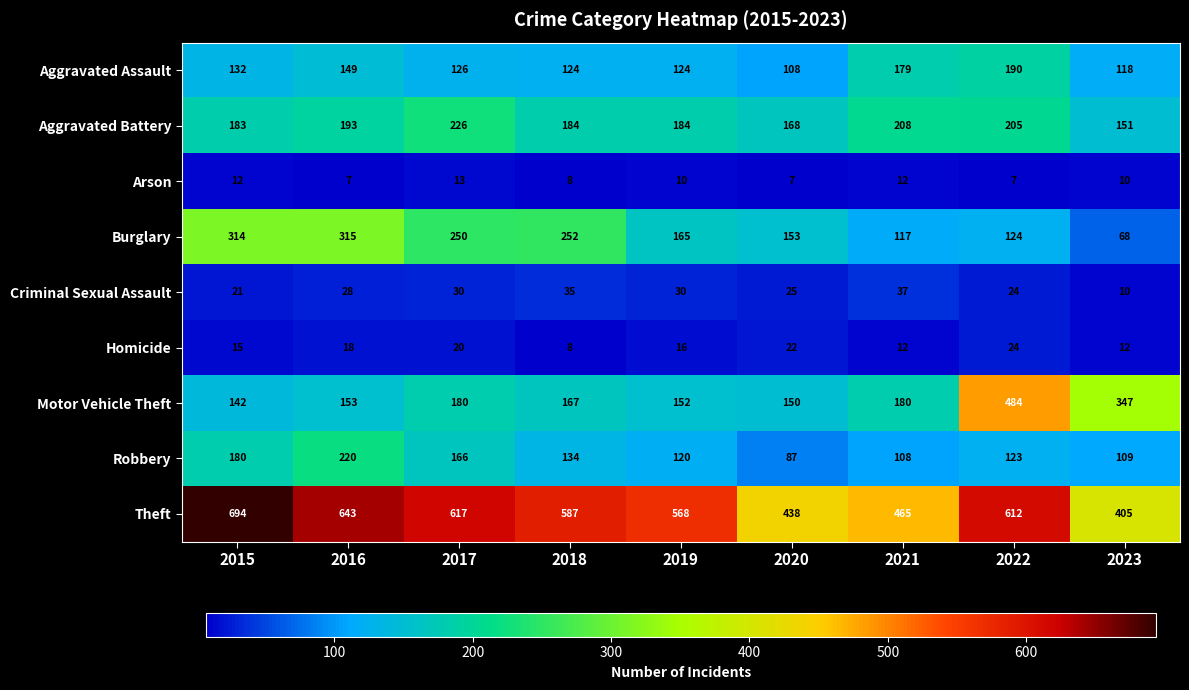

At how many categories does at least one series exceed 265?

9